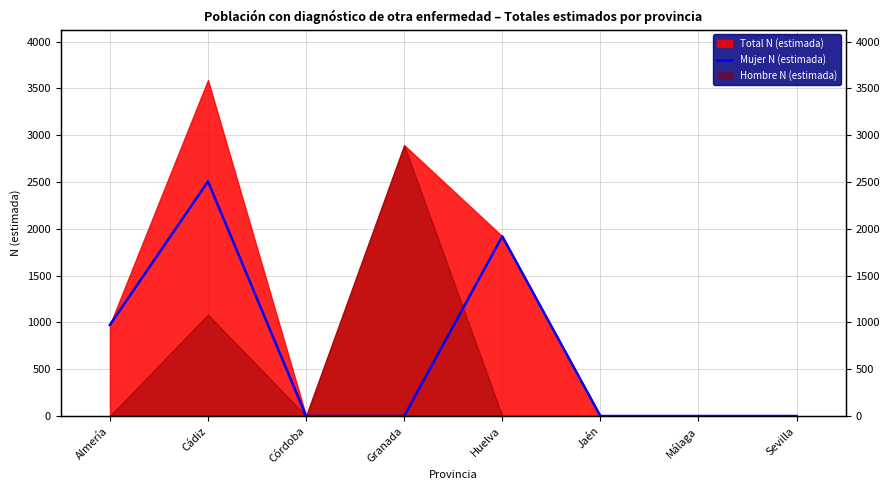

How many points are higher than both their immediate neighbors (excluding endpoints)?

2